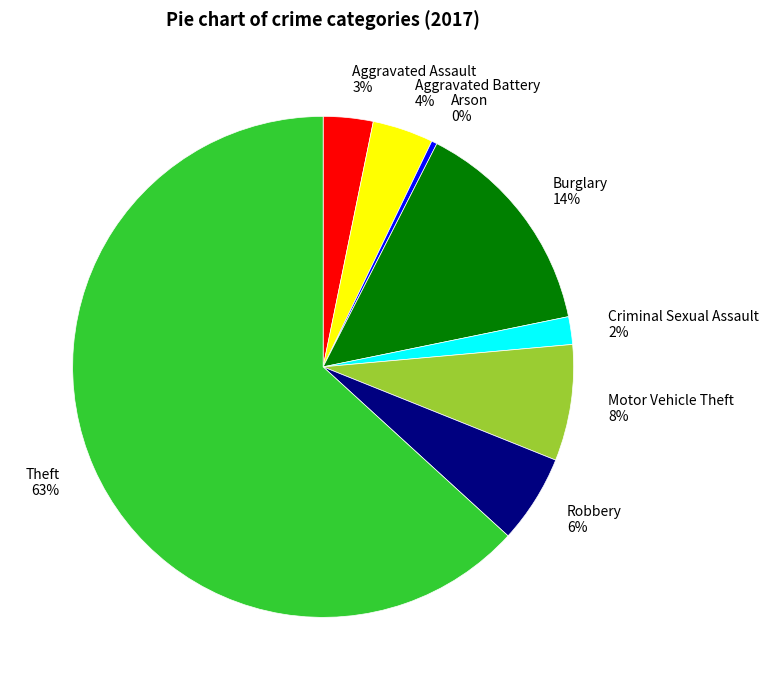

True or false: Aggravated Assault accounts for 18% of the total.

False